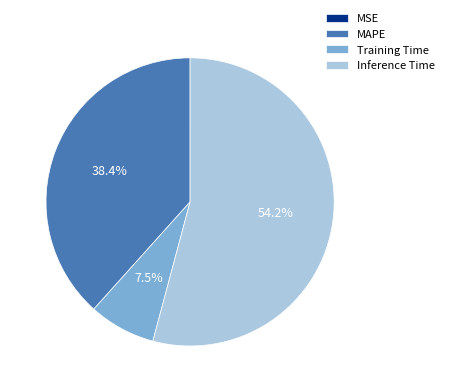

Which category has the biggest portion of the pie?

Inference Time